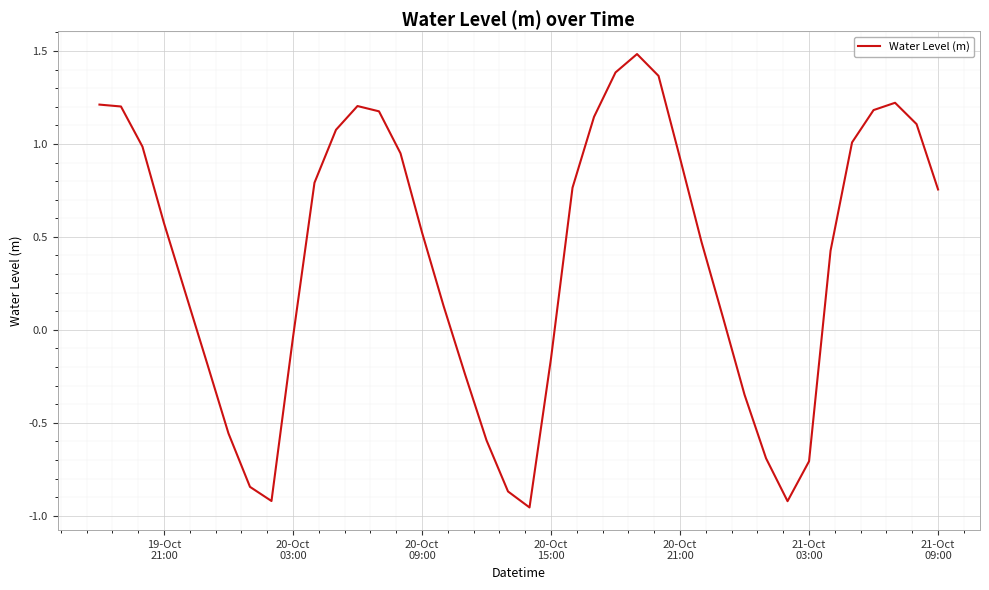

What is the greatest value displayed?

1.5